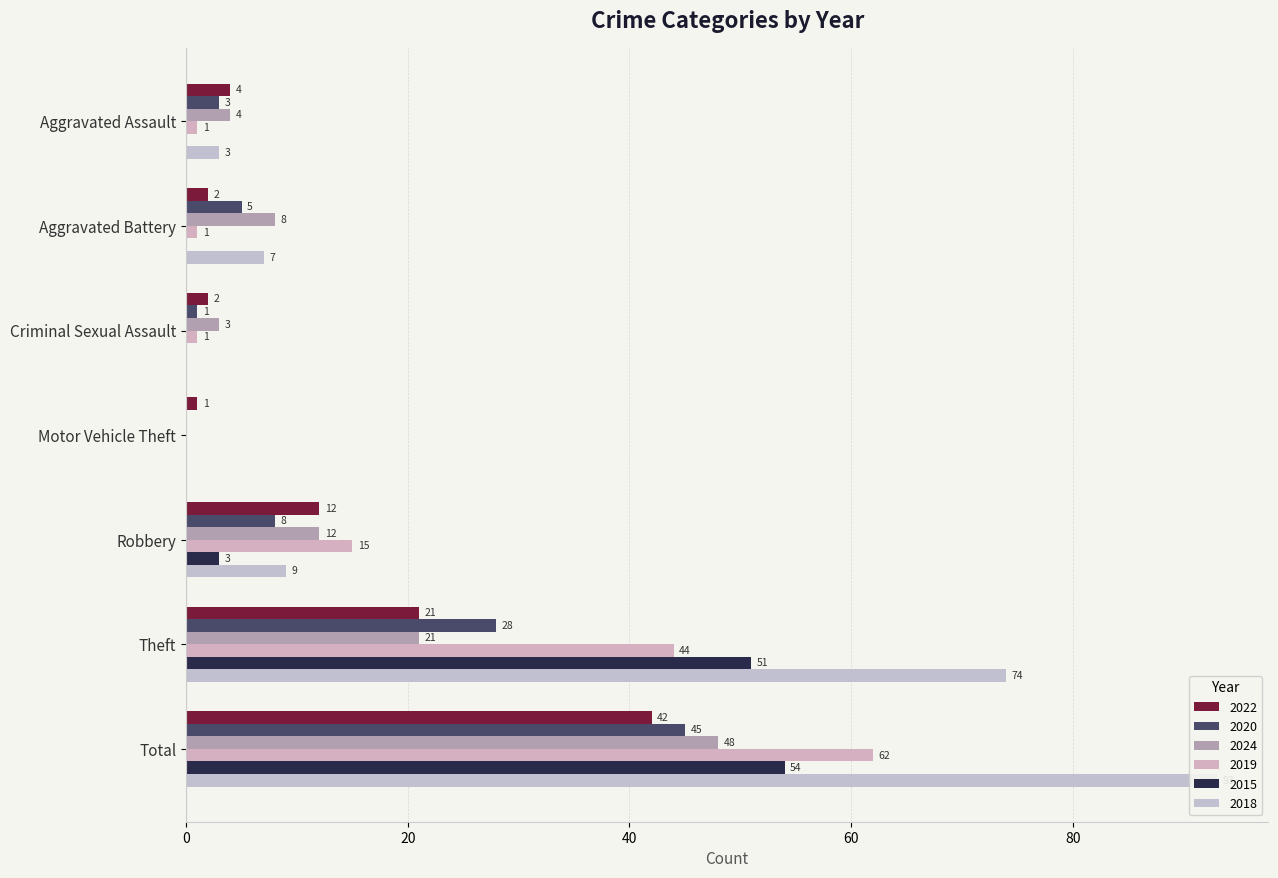

List the series in order of their peak value, highest first.

2018, 2019, 2015, 2024, 2020, 2022